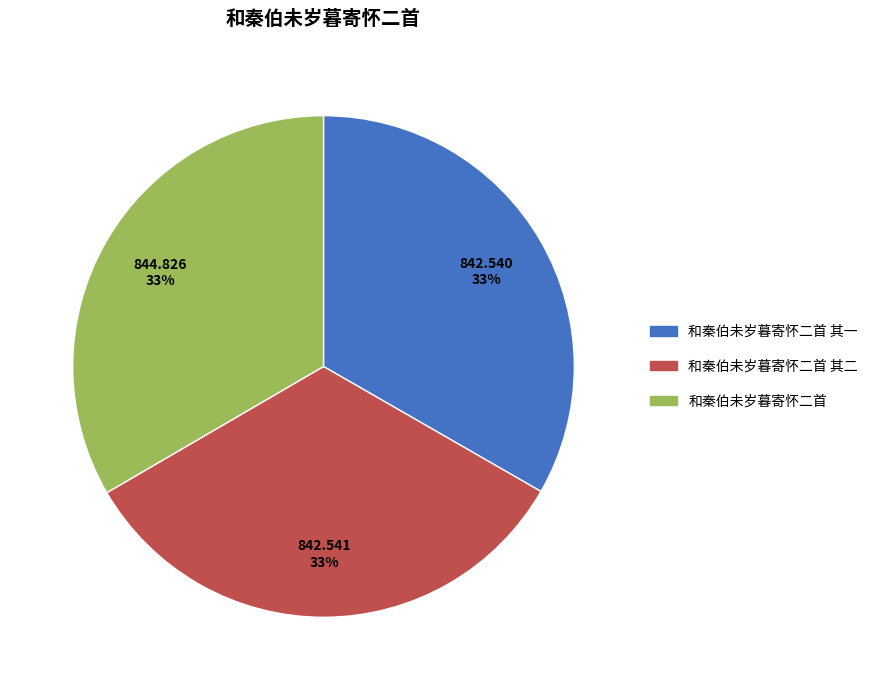

To the nearest percent, what is the average slice percentage?

33%